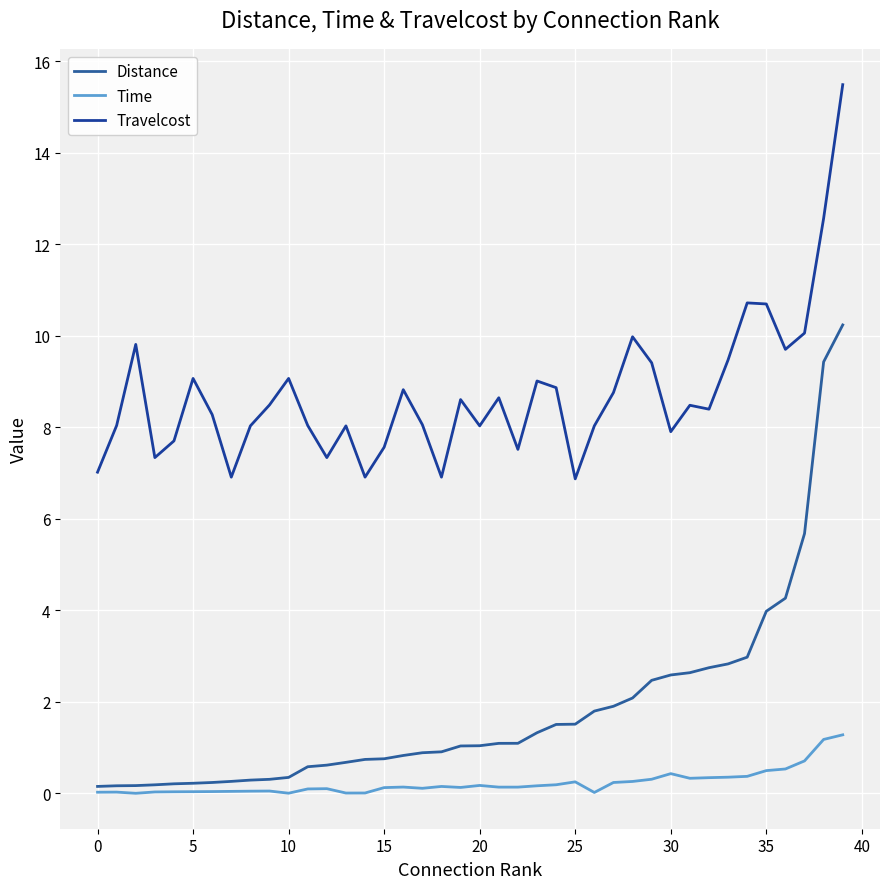

How many lines are shown in the chart?

3